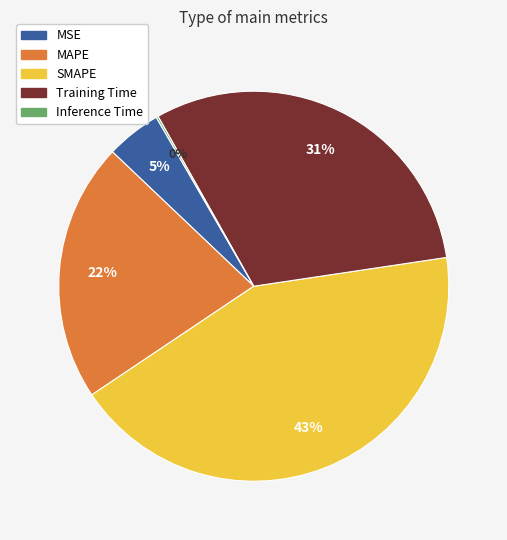

Does Training Time account for over 50% of the chart?

No